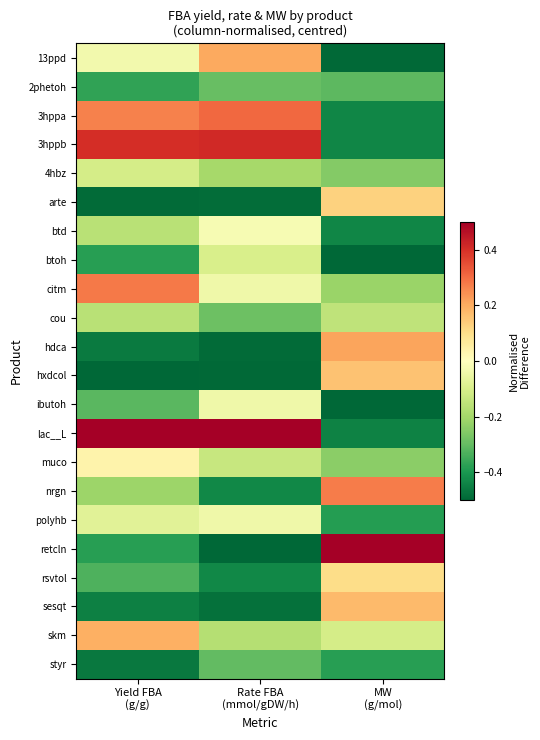

Reading left to right, transcribe all the data shown in this chart.

13ppd: Yield FBA
(g/g)=-0.0	Rate FBA
(mmol/gDW/h)=0.2	MW
(g/mol)=-0.5
2phetoh: Yield FBA
(g/g)=-0.4	Rate FBA
(mmol/gDW/h)=-0.3	MW
(g/mol)=-0.3
3hppa: Yield FBA
(g/g)=0.3	Rate FBA
(mmol/gDW/h)=0.3	MW
(g/mol)=-0.4
3hppb: Yield FBA
(g/g)=0.4	Rate FBA
(mmol/gDW/h)=0.4	MW
(g/mol)=-0.4
4hbz: Yield FBA
(g/g)=-0.1	Rate FBA
(mmol/gDW/h)=-0.2	MW
(g/mol)=-0.3
arte: Yield FBA
(g/g)=-0.5	Rate FBA
(mmol/gDW/h)=-0.5	MW
(g/mol)=0.1
btd: Yield FBA
(g/g)=-0.2	Rate FBA
(mmol/gDW/h)=-0.0	MW
(g/mol)=-0.4
btoh: Yield FBA
(g/g)=-0.4	Rate FBA
(mmol/gDW/h)=-0.1	MW
(g/mol)=-0.5
citm: Yield FBA
(g/g)=0.3	Rate FBA
(mmol/gDW/h)=-0.0	MW
(g/mol)=-0.2
cou: Yield FBA
(g/g)=-0.2	Rate FBA
(mmol/gDW/h)=-0.3	MW
(g/mol)=-0.2
hdca: Yield FBA
(g/g)=-0.5	Rate FBA
(mmol/gDW/h)=-0.5	MW
(g/mol)=0.2
hxdcol: Yield FBA
(g/g)=-0.5	Rate FBA
(mmol/gDW/h)=-0.5	MW
(g/mol)=0.2
ibutoh: Yield FBA
(g/g)=-0.3	Rate FBA
(mmol/gDW/h)=-0.0	MW
(g/mol)=-0.5
lac__L: Yield FBA
(g/g)=0.5	Rate FBA
(mmol/gDW/h)=0.5	MW
(g/mol)=-0.4
muco: Yield FBA
(g/g)=0.0	Rate FBA
(mmol/gDW/h)=-0.1	MW
(g/mol)=-0.2
nrgn: Yield FBA
(g/g)=-0.2	Rate FBA
(mmol/gDW/h)=-0.4	MW
(g/mol)=0.3
polyhb: Yield FBA
(g/g)=-0.1	Rate FBA
(mmol/gDW/h)=-0.0	MW
(g/mol)=-0.4
retcln: Yield FBA
(g/g)=-0.4	Rate FBA
(mmol/gDW/h)=-0.5	MW
(g/mol)=0.5
rsvtol: Yield FBA
(g/g)=-0.3	Rate FBA
(mmol/gDW/h)=-0.4	MW
(g/mol)=0.1
sesqt: Yield FBA
(g/g)=-0.4	Rate FBA
(mmol/gDW/h)=-0.5	MW
(g/mol)=0.2
skm: Yield FBA
(g/g)=0.2	Rate FBA
(mmol/gDW/h)=-0.2	MW
(g/mol)=-0.1
styr: Yield FBA
(g/g)=-0.5	Rate FBA
(mmol/gDW/h)=-0.3	MW
(g/mol)=-0.4